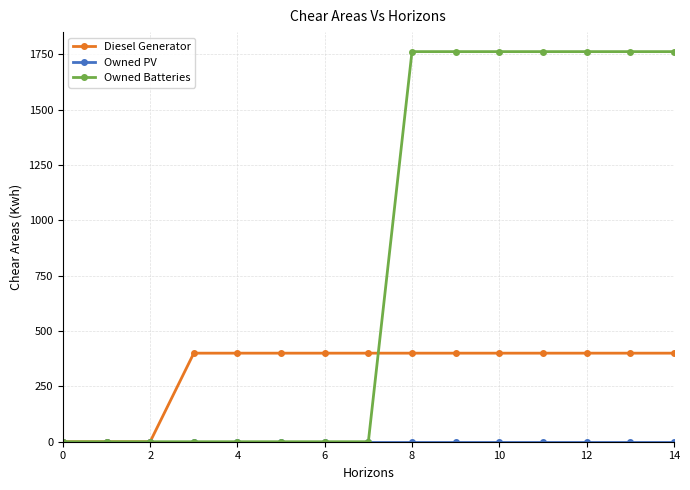

What is the maximum value shown in the chart?

1762